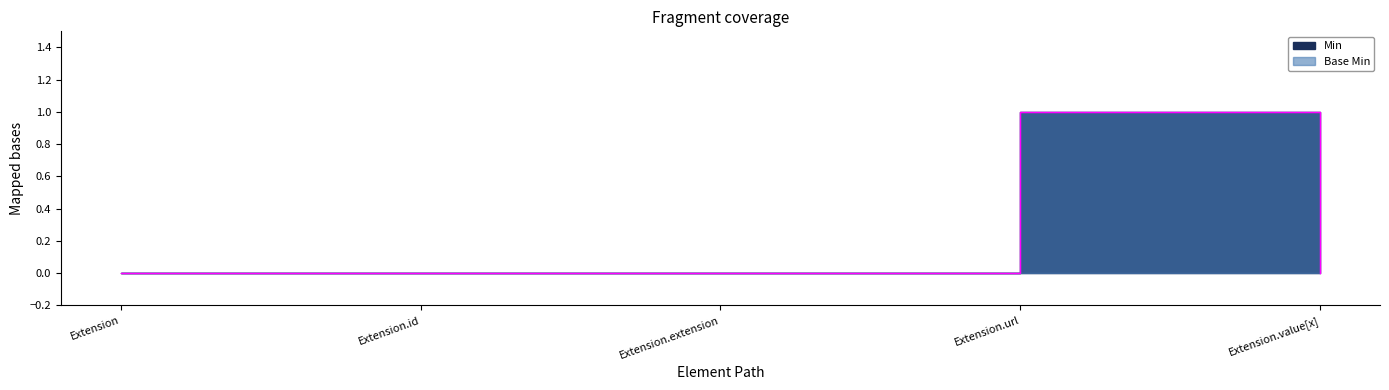

What position from the right is Extension?

5